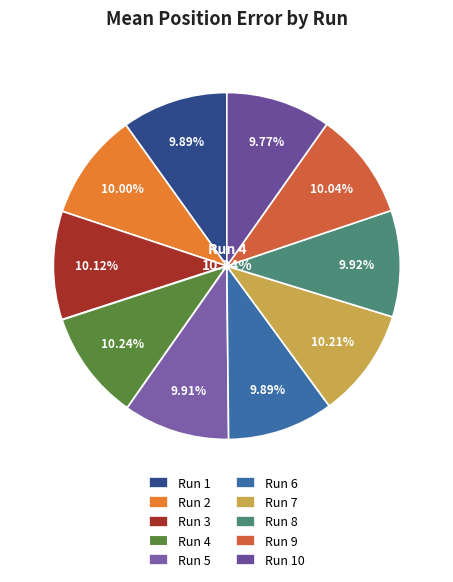

True or false: Run 1 accounts for 10% of the total.

True